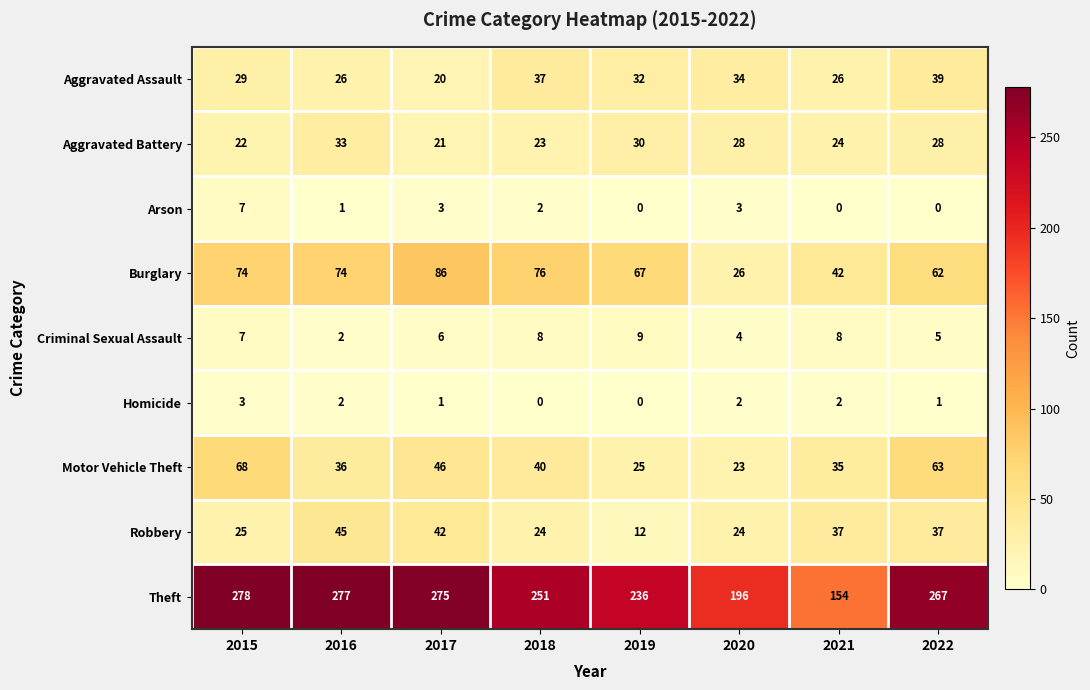

Rank the series by their maximum value, from highest to lowest.

Theft, Burglary, Motor Vehicle Theft, Robbery, Aggravated Assault, Aggravated Battery, Criminal Sexual Assault, Arson, Homicide